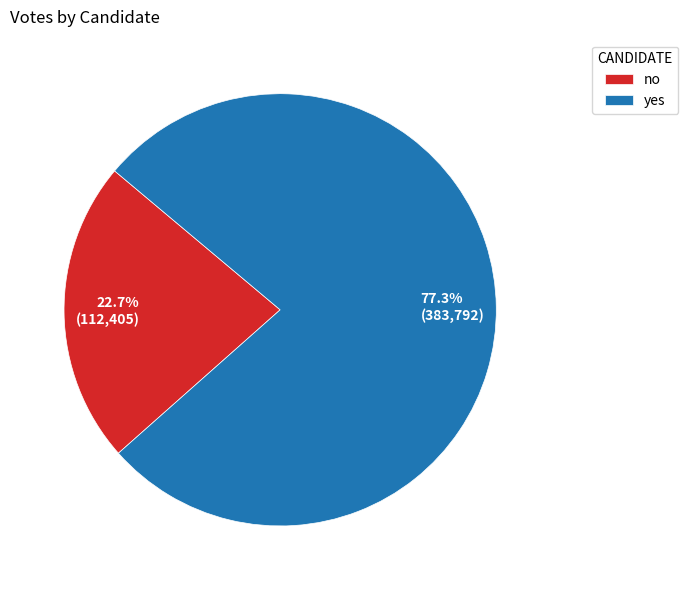

Does no represent more than half of the total?

No